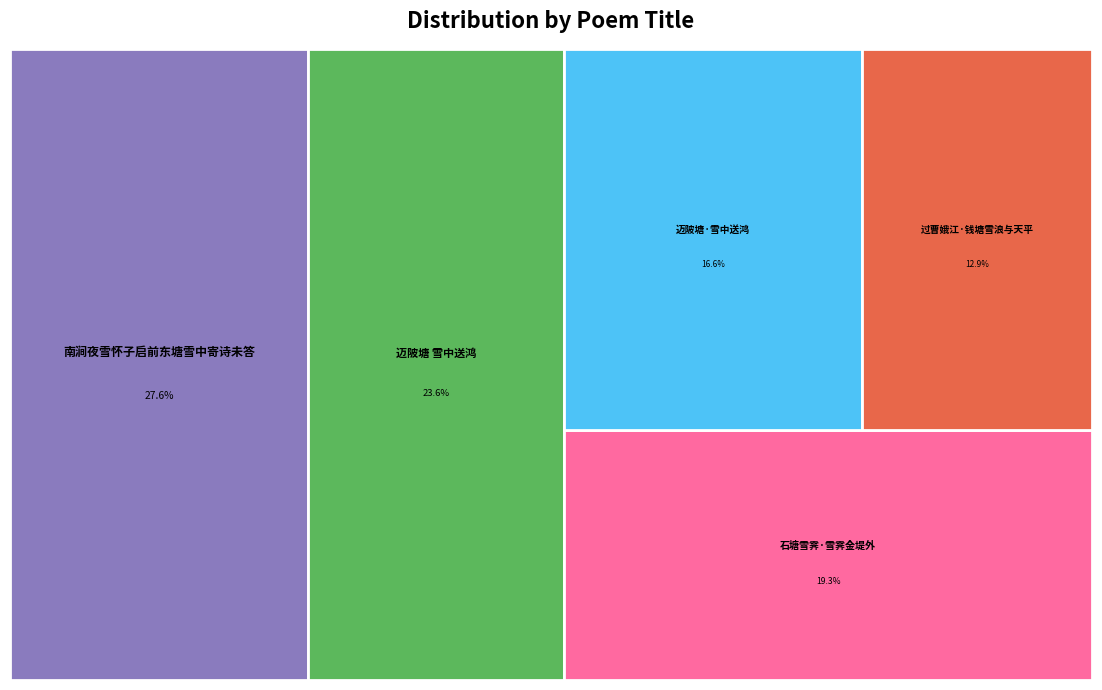

True or false: 迈陂塘·雪中送鸿 accounts for 17% of the total.

True